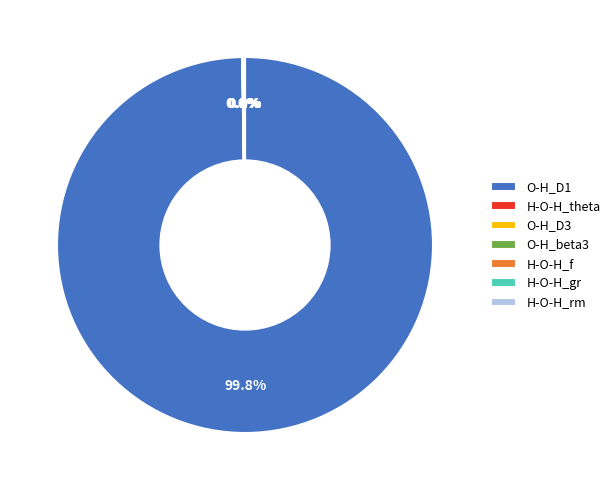

Is there any slice that represents more than half of the pie?

Yes